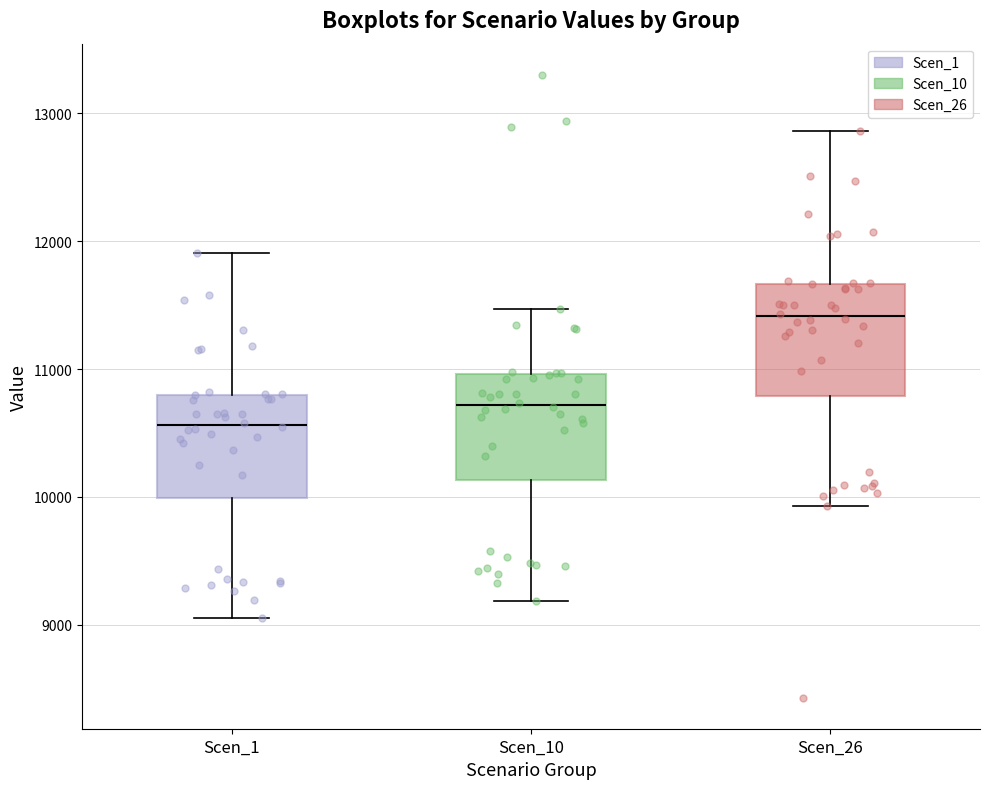

Which box's median line is the highest?

Scen_26